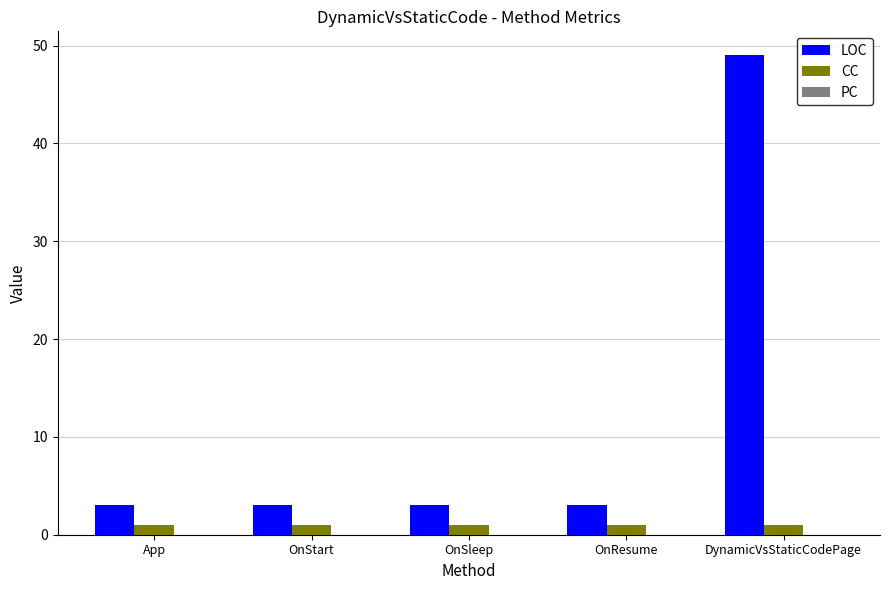

What is the sum of the LOC values at DynamicVsStaticCodePage and OnStart?

52